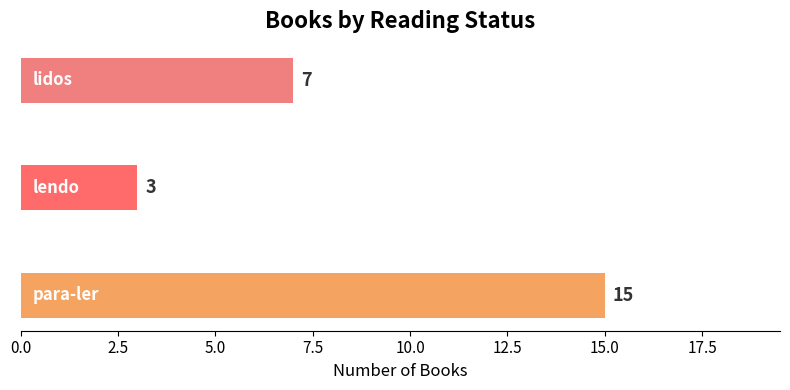

What is the minimum value shown in the chart?

3